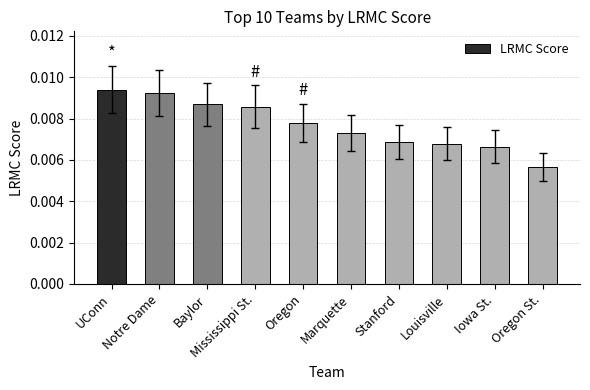

What is the label of the 6th bar from the left?

Marquette